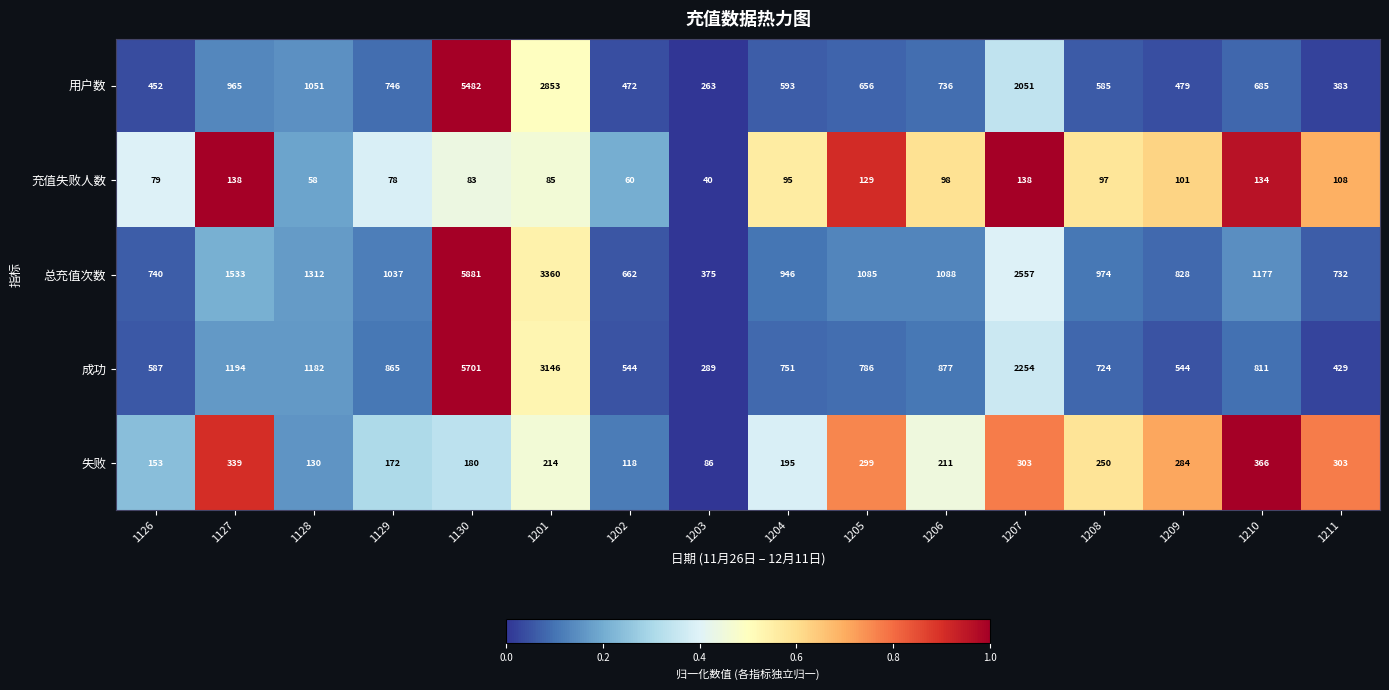

At which label does 失败 first exceed 214?

1127